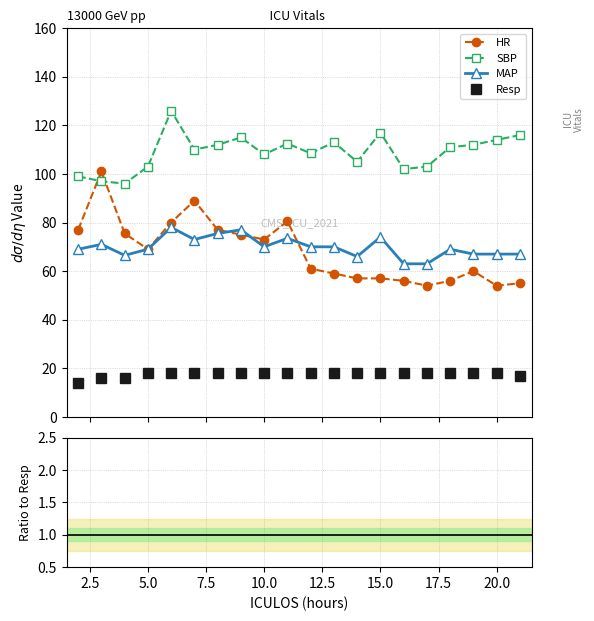

Is this an area chart (filled region under the line)?

No